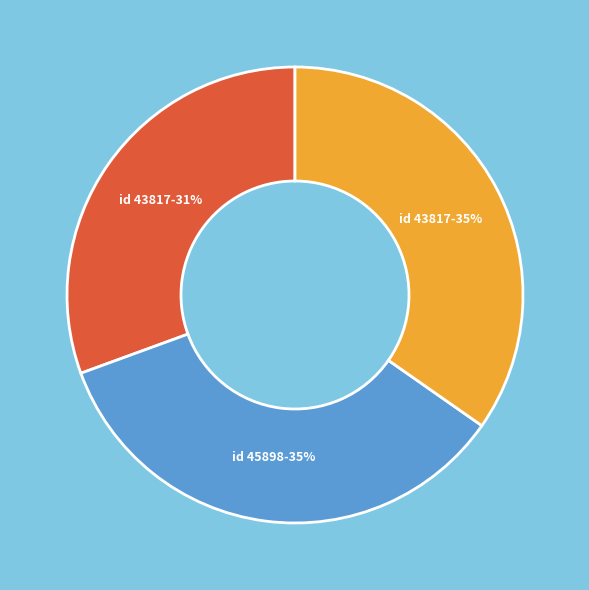

Is there any slice that represents more than half of the pie?

No